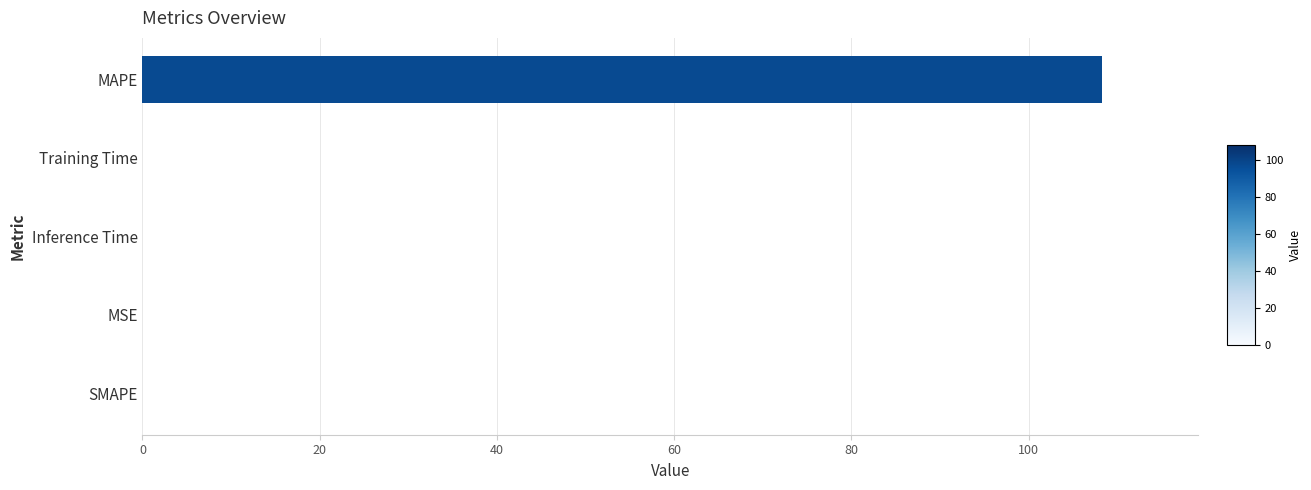

Which label corresponds to the largest value in the chart?

MAPE